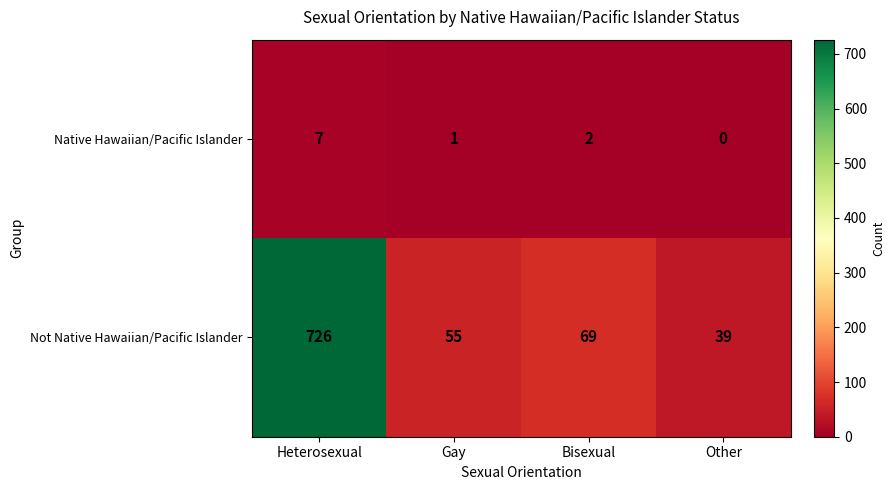

Rank the series at Heterosexual from highest to lowest value.

Not Native Hawaiian/Pacific Islander, Native Hawaiian/Pacific Islander